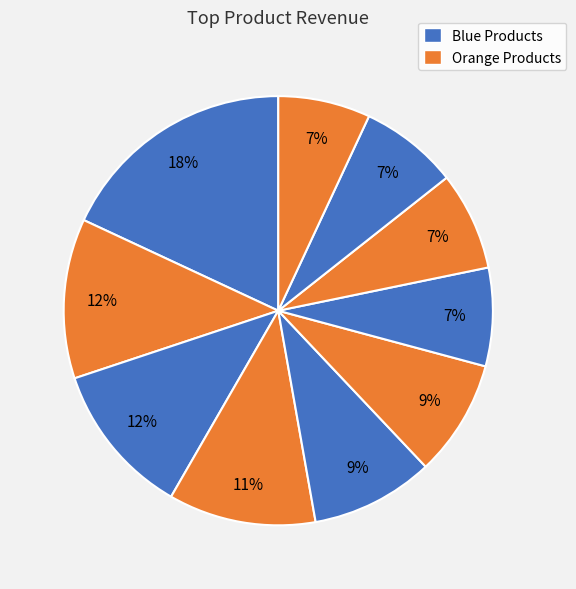

How many slices are in this pie chart?

10